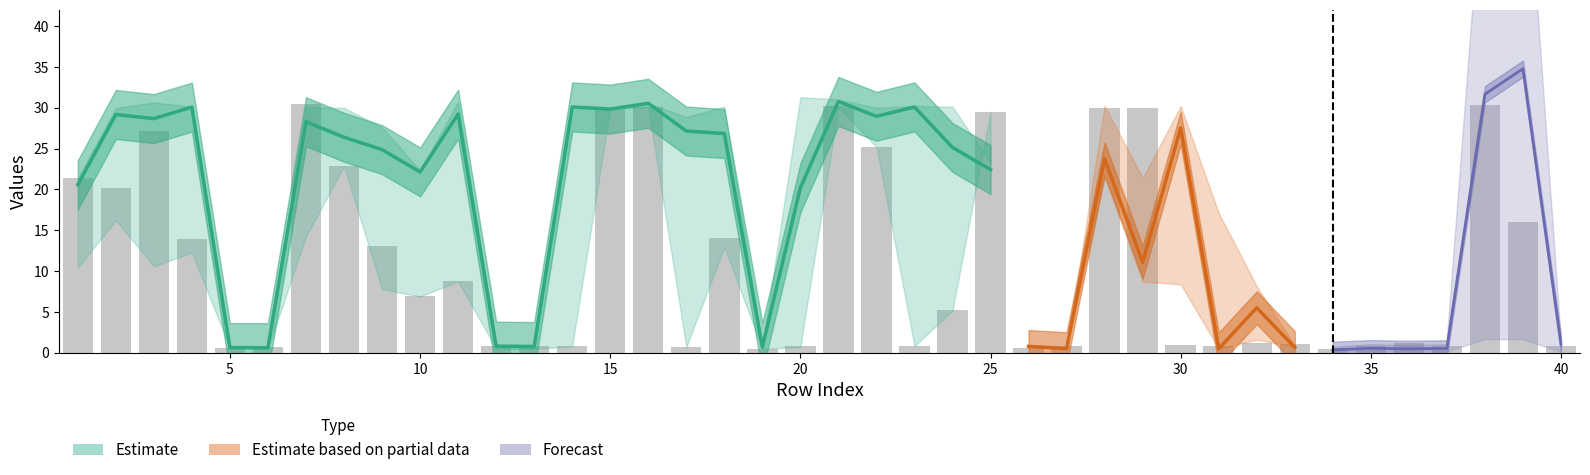

Reading left to right, list all the values displayed in this chart.

col_15: 1=19.8	2=30.0	3=26.7	4=30.1	5=0.7	6=0.8	7=26.5	8=30.0	9=22.1	10=22.3	11=30.7	12=0.8	13=0.8	14=30.2	15=29.9	16=30.5	17=28.9	18=30.1	19=0.8	20=9.1	21=30.5	22=30.0	23=30.2	24=20.1	25=23.2	26=1.3	27=0.8	28=30.1	29=28.0	30=8.1	31=30.2	32=1.6	33=1.0	34=0.6	35=0.5	36=0.5	37=0.5	38=27.6	39=30.1	40=0.8
col_14: 1=10.4	2=16.2	3=10.6	4=12.3	5=0.7	6=0.5	7=14.2	8=26.6	9=7.8	10=9.8	11=16.6	12=0.5	13=0.5	14=27.6	15=29.9	16=30.2	17=13.8	18=12.9	19=0.8	20=0.7	21=30.1	22=25.2	23=17.2	24=19.4	25=29.7	26=1.5	27=0.5	28=30.2	29=29.8	30=8.4	31=2.1	32=1.6	33=1.4	34=0.8	35=0.8	36=0.8	37=0.5	38=15.9	39=29.5	40=0.5
col_16: 1=21.4	2=28.4	3=30.6	4=30.0	5=0.5	6=0.5	7=30.1	8=22.8	9=27.6	10=21.9	11=27.7	12=0.8	13=0.7	14=30.0	15=29.8	16=30.6	17=25.4	18=23.6	19=0.6	20=31.3	21=31.0	22=27.9	23=30.0	24=30.1	25=21.6	26=0.8	27=0.5	28=30.2	29=21.4	30=22.2	31=17.1	32=1.7	33=0.8	34=0.6	35=0.8	36=0.6	37=0.6	38=30.9	39=30.2	40=0.5
col_18: 1=21.2	2=20.5	3=26.6	4=24.8	5=0.8	6=0.5	7=22.8	8=21.9	9=23.2	10=20.4	11=10.6	12=0.5	13=0.5	14=14.6	15=21.6	16=27.5	17=21.6	18=20.8	19=0.8	20=23.7	21=9.8	22=8.0	23=16.2	24=12.1	25=5.1	26=0.8	27=0.5	28=21.5	29=8.7	30=24.9	31=0.5	32=2.9	33=0.7	34=0.5	35=0.8	36=0.7	37=0.5	38=8.5	39=8.7	40=0.5
col_17: 1=21.6	2=20.5	3=30.6	4=30.0	5=0.8	6=0.5	7=30.4	8=21.9	9=29.8	10=21.8	11=21.7	12=0.8	13=0.5	14=26.6	15=23.6	16=30.4	17=25.4	18=21.7	19=0.7	20=30.5	21=30.6	22=18.7	23=28.9	24=30.1	25=20.4	26=0.8	27=0.5	28=26.0	29=13.4	30=30.2	31=0.5	32=8.1	33=0.5	34=0.8	35=0.5	36=0.5	37=0.5	38=10.7	39=23.3	40=0.5
col_13: 1=21.4	2=20.2	3=27.2	4=14.0	5=0.6	6=0.7	7=30.4	8=22.8	9=13.0	10=6.9	11=8.7	12=0.8	13=0.8	14=0.8	15=29.9	16=30.1	17=0.7	18=14.0	19=0.5	20=0.8	21=30.2	22=25.2	23=0.8	24=5.2	25=29.5	26=0.6	27=0.8	28=30.0	29=30.0	30=1.0	31=0.8	32=1.2	33=1.0	34=0.5	35=0.8	36=1.2	37=0.8	38=30.3	39=16.1	40=0.8